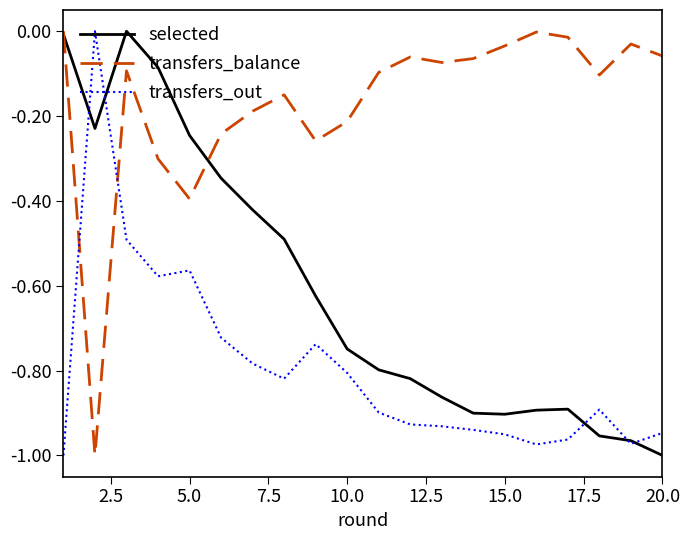

How many negative values does the selected series have?

19